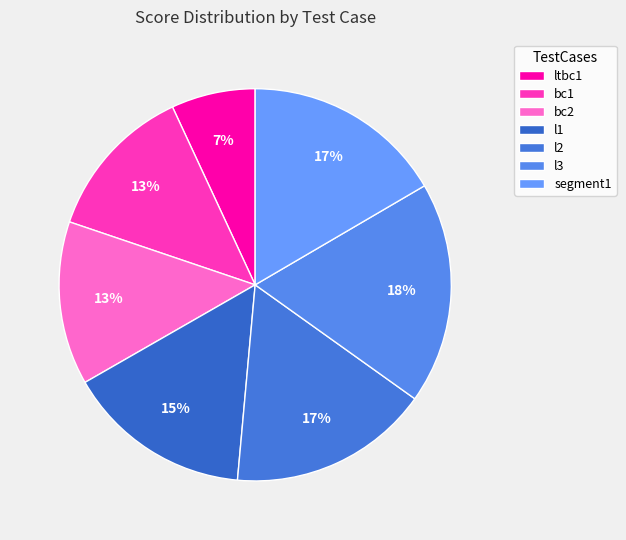

True or false: ltbc1 accounts for 1% of the total.

False